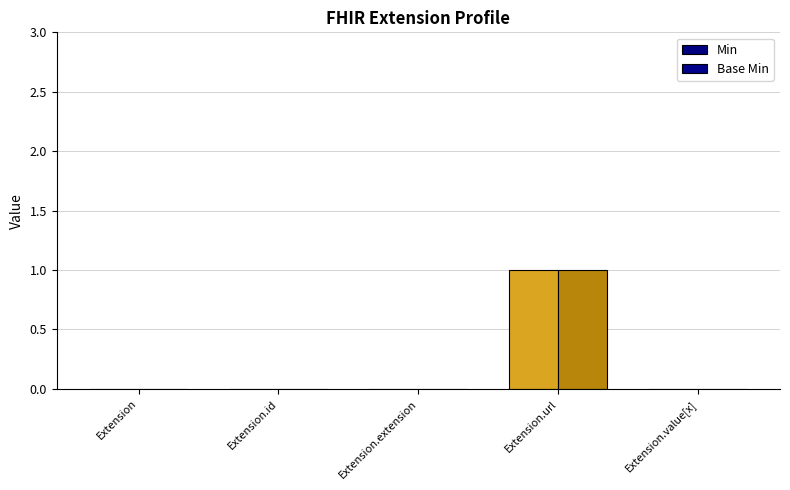

At which label is Base Min closest to 0?

Extension